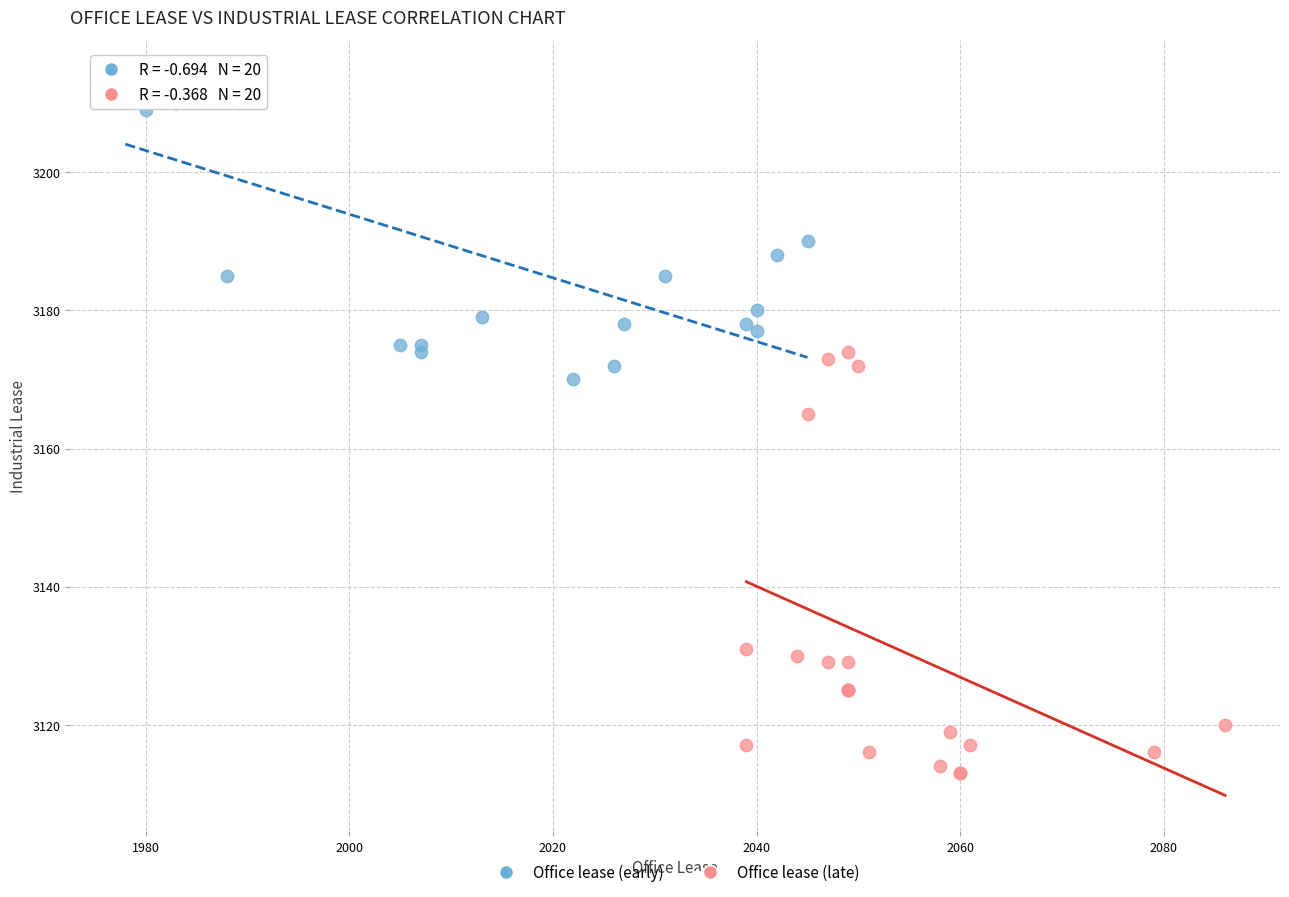

Which series contains the lowest Y value?

Office lease (late)